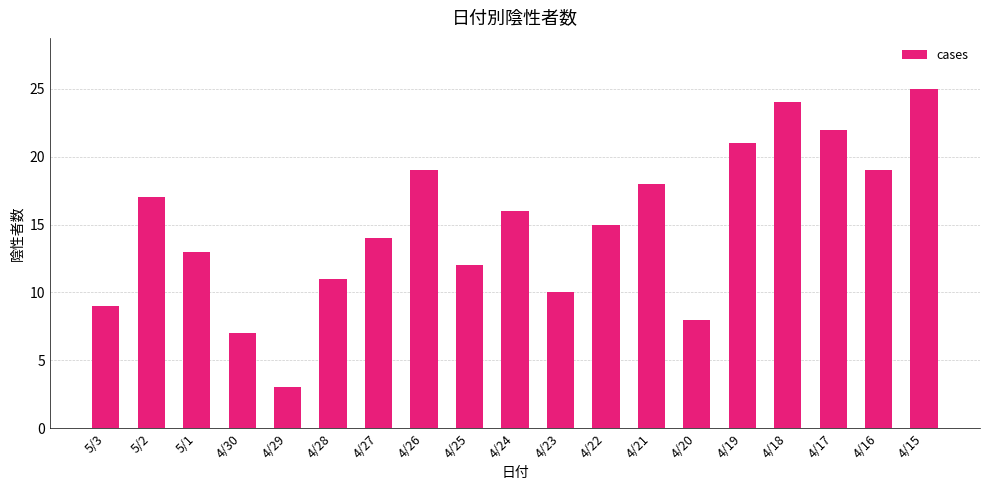

True or false: the data shows 8 at 4/20.

True